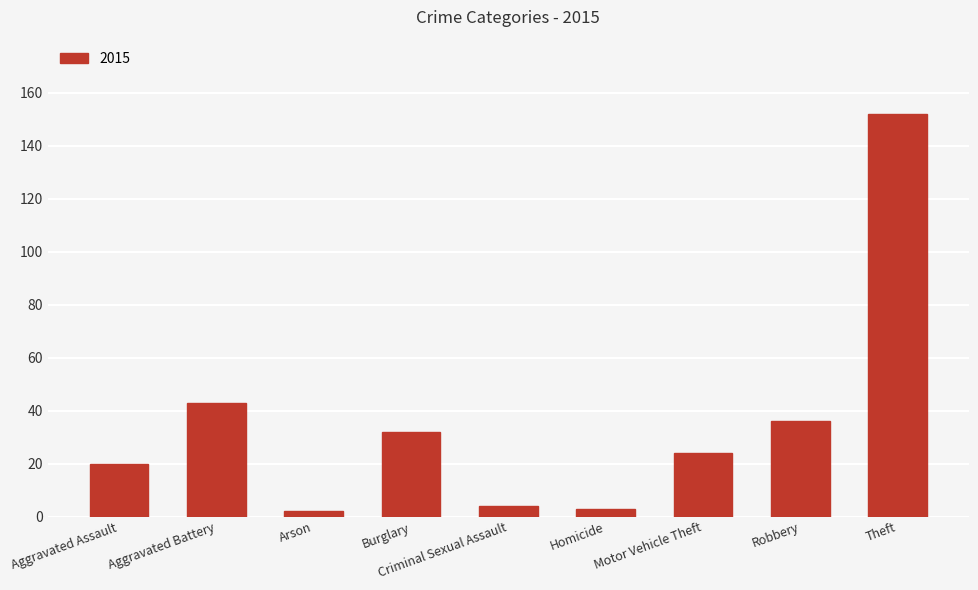

What is the maximum value shown in the chart?

152